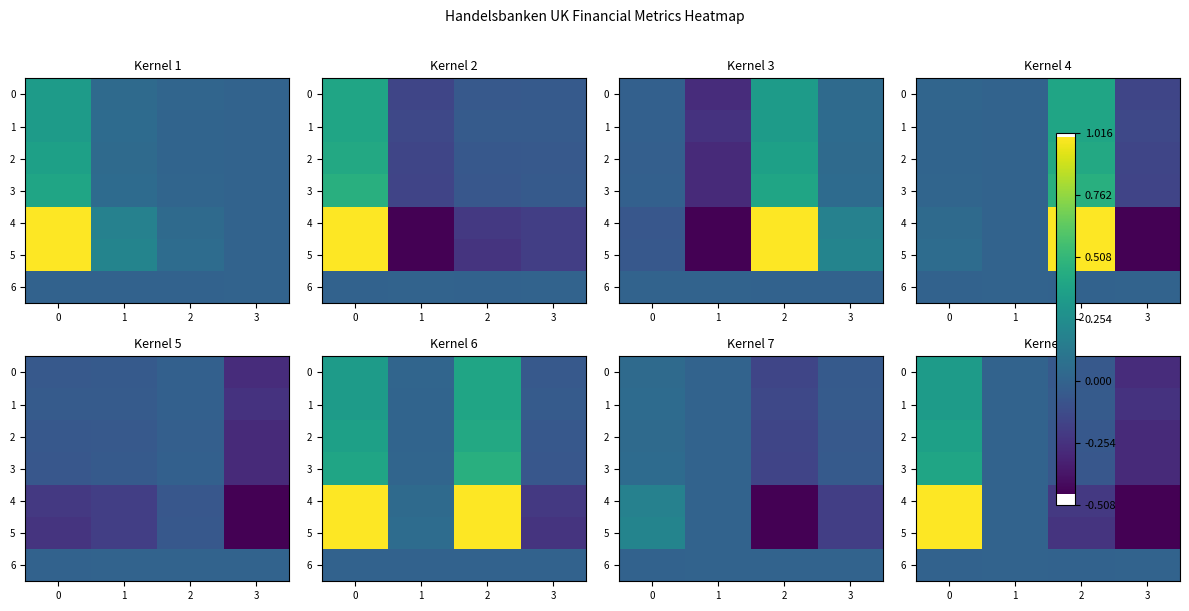

How many values in the row_4 series are below 1?

2